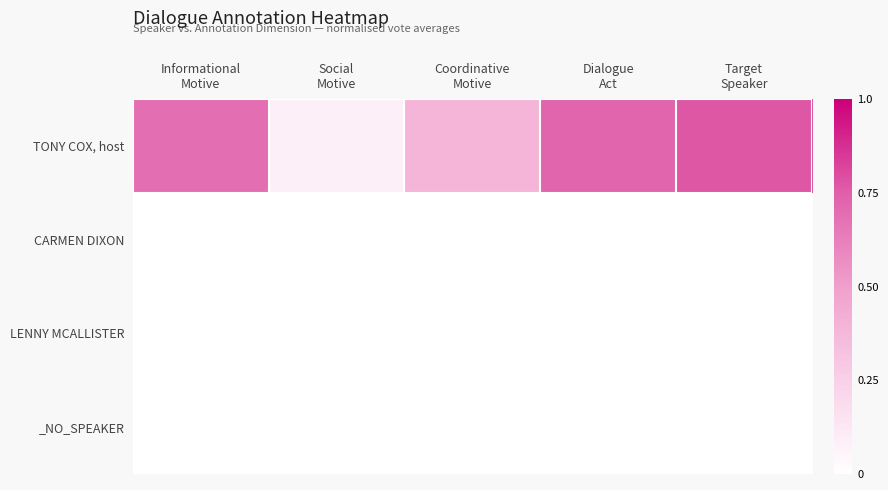

Between Informational Motive and Social Motive, which series saw the biggest shift?

TONY COX, host